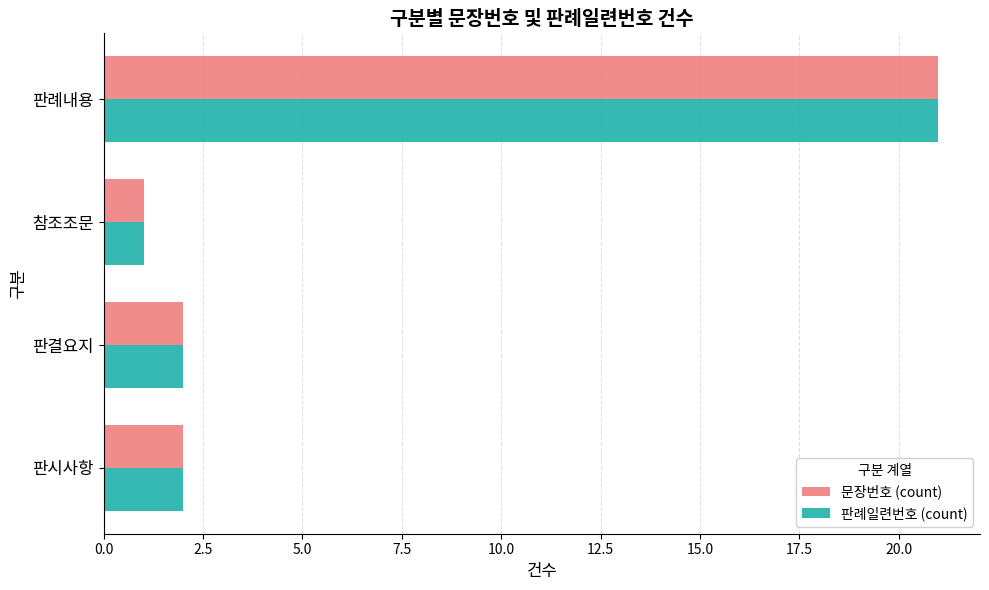

True or false: 판례일련번호 (count) has a value of 1 at 참조조문.

True